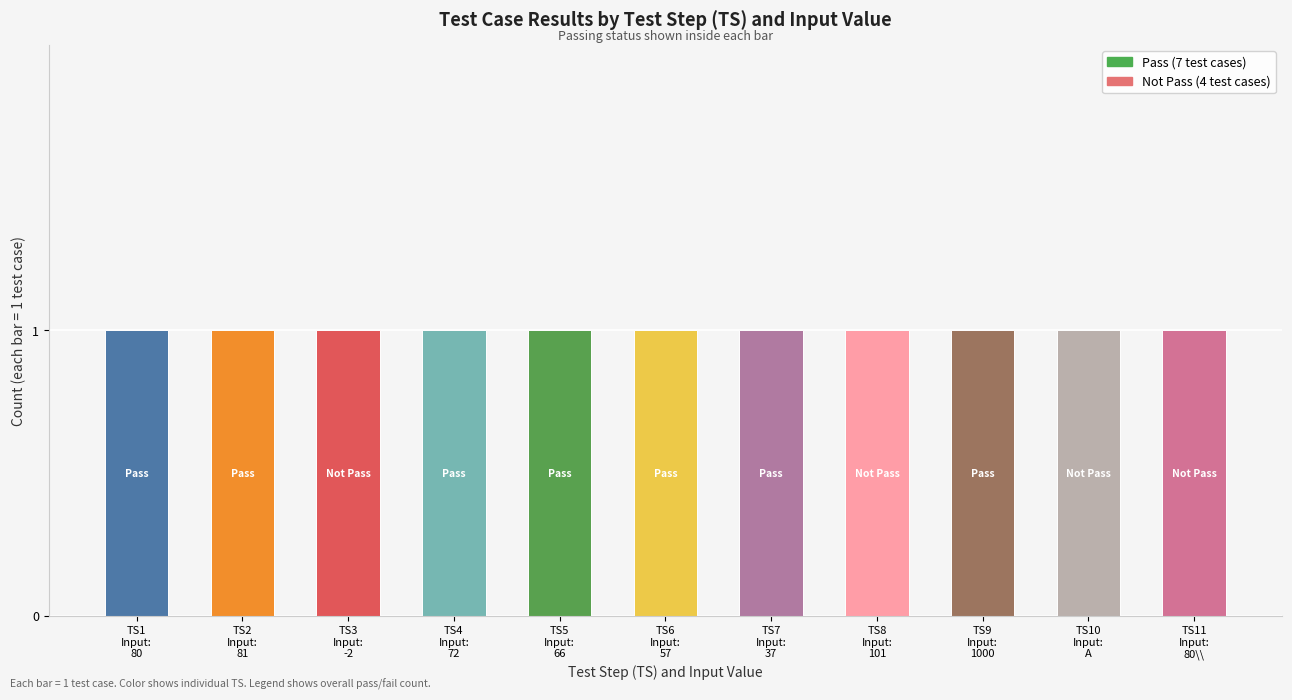

What is the label of the 5th bar from the right?

7
(37)